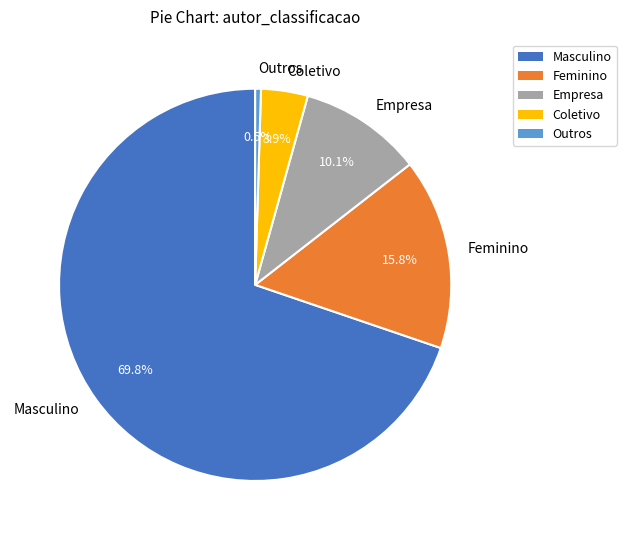

Does any single category account for the majority?

Yes